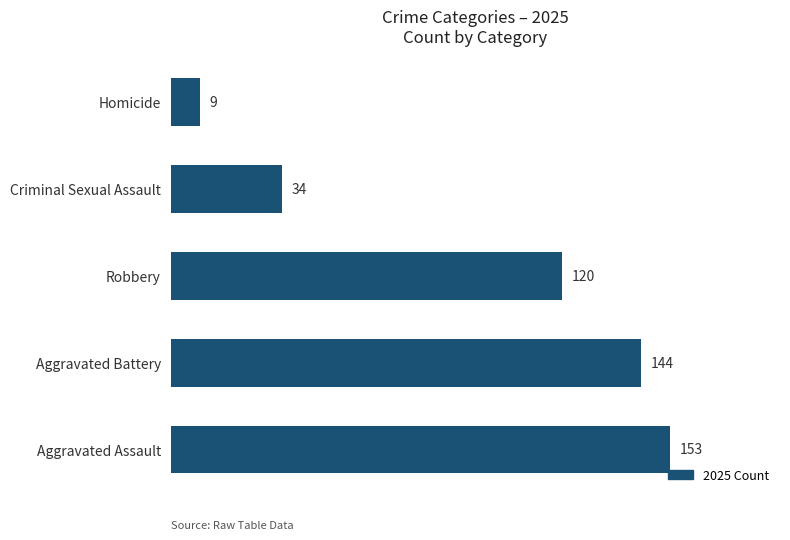

What is the difference between the second highest and second lowest values?

110